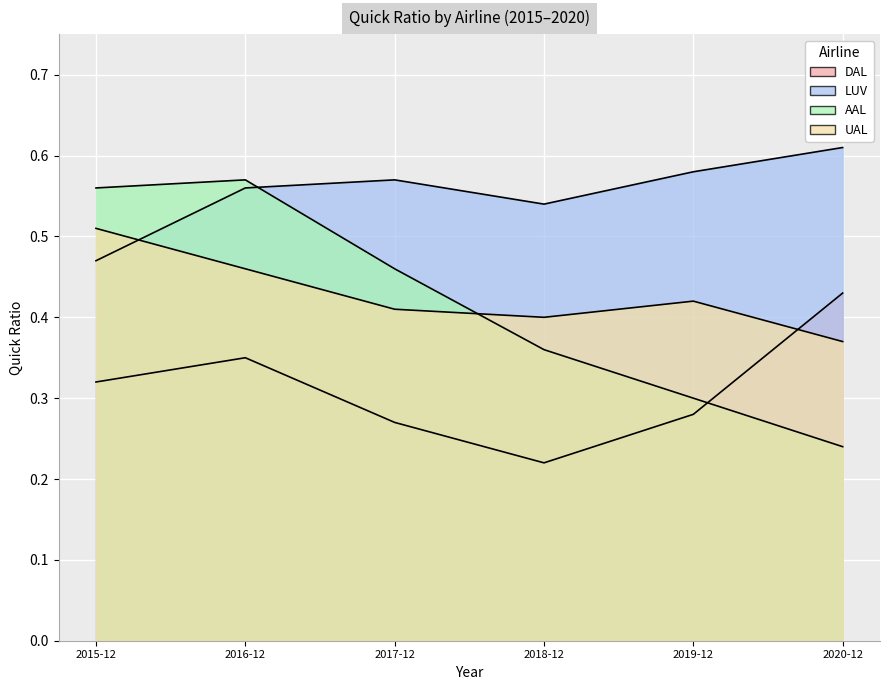

List the series in order of their peak value, lowest first.

DAL, UAL, AAL, LUV